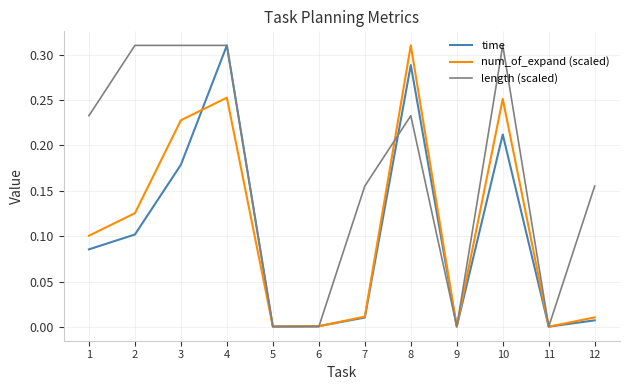

Which series changed the most between 2 and 6?

length (scaled)